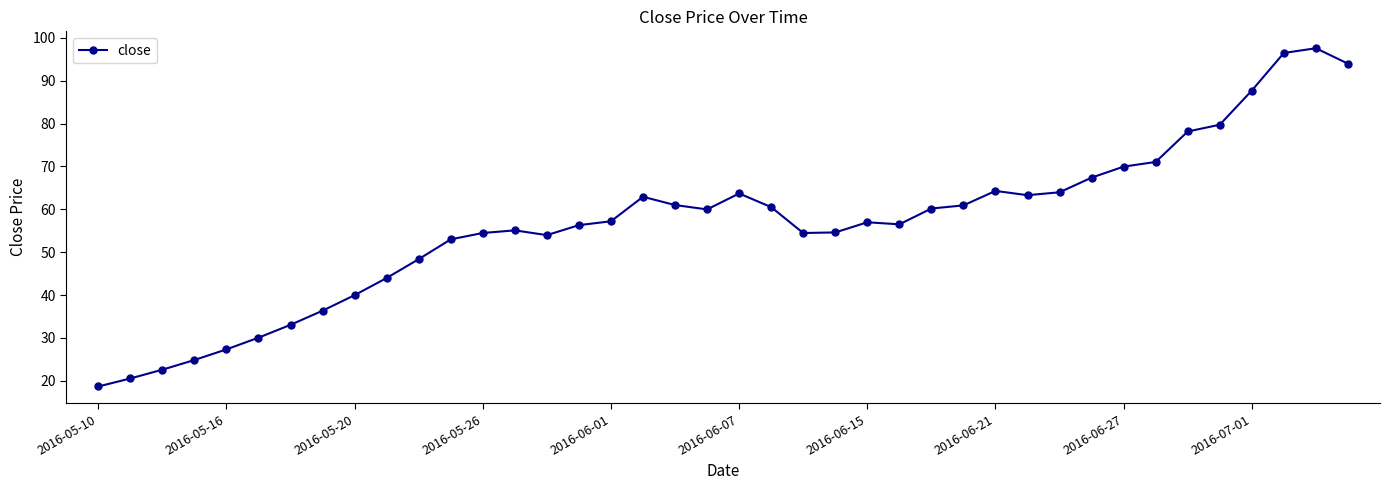

What is the sum of all values?

2261.2